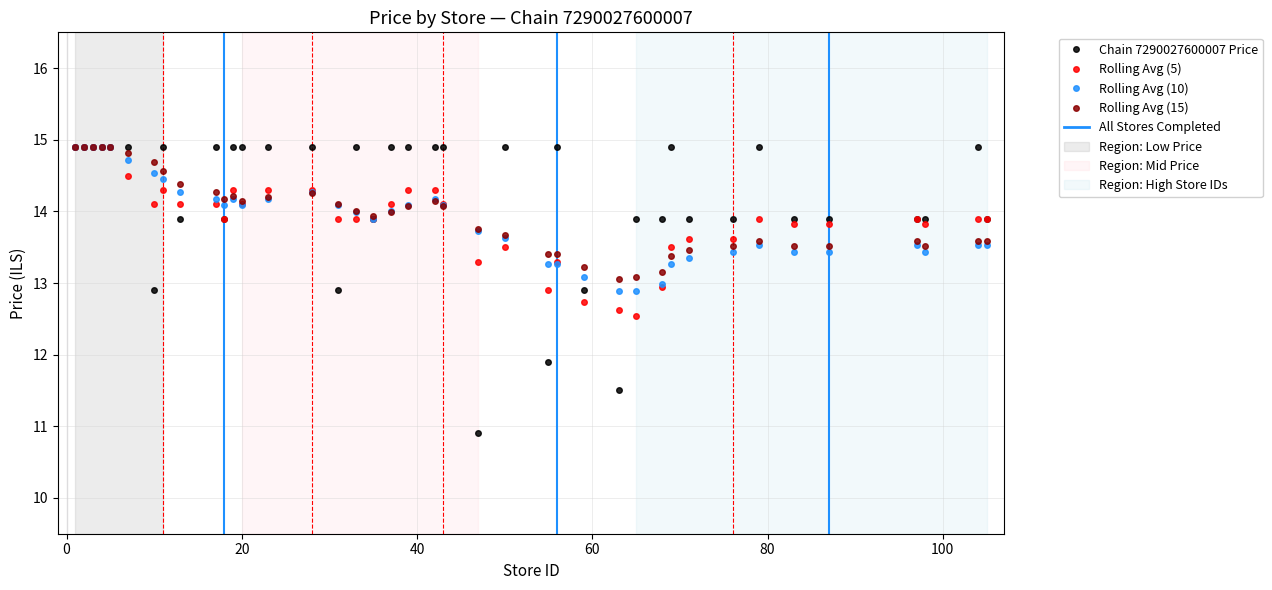

True or false: Rolling Avg (5) has more than 2 interior local peaks.

True